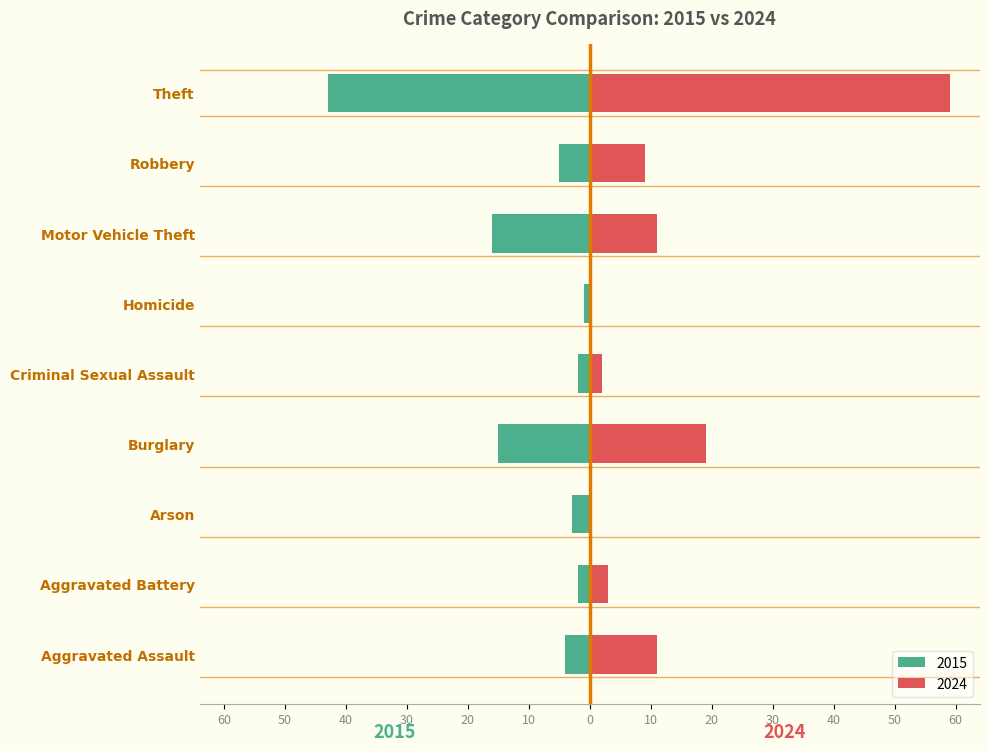

What is the total value across all series at Aggravated Battery?

1